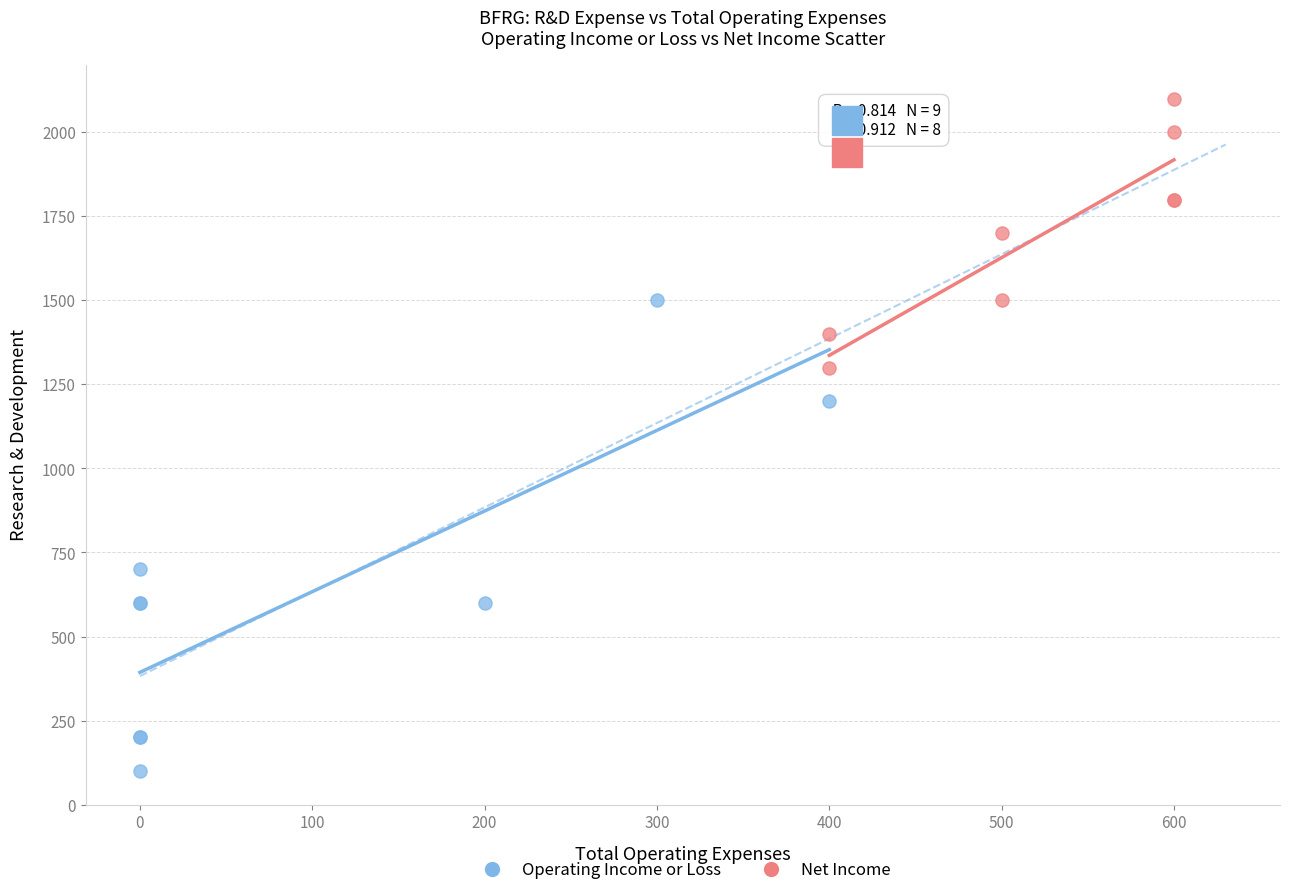

Which series contains the lowest Y value?

Operating Income or Loss